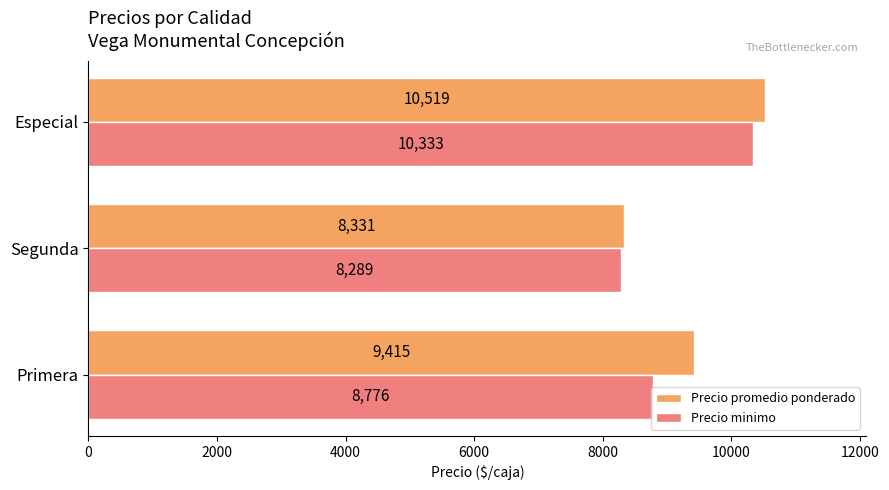

What is the spread (max minus min) of values at Especial?

186